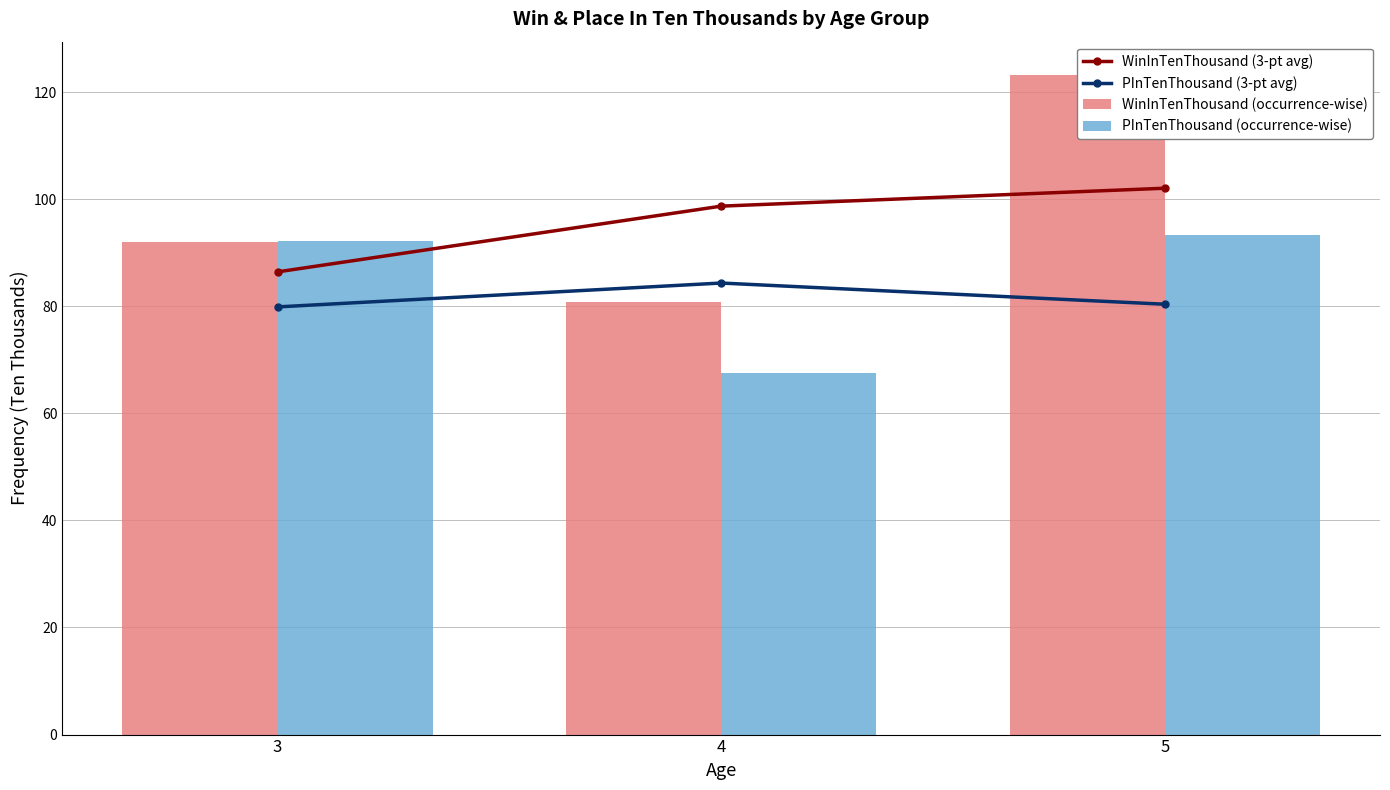

What is the approximate value of WinInTenThousand (occurrence-wise) at 3?

92.0